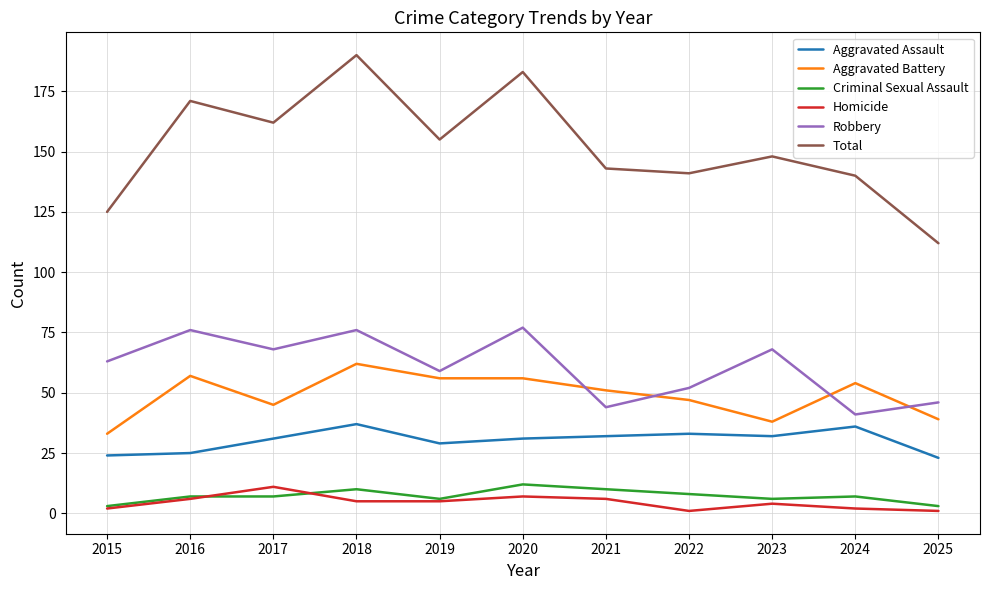

True or false: Aggravated Battery and Aggravated Assault cross at least once.

False